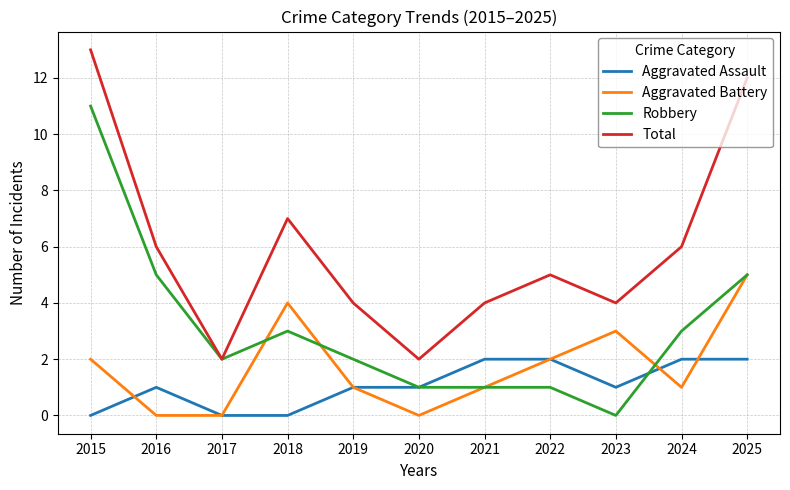

True or false: Aggravated Assault and Total cross at least once.

False